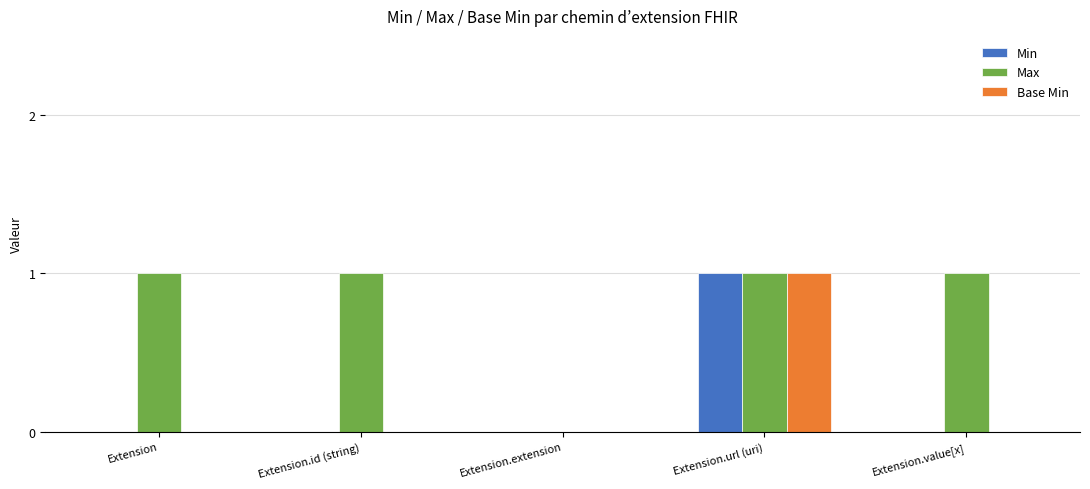

Is the value of Base Min at Extension.extension greater than the value of Max at Extension?

No